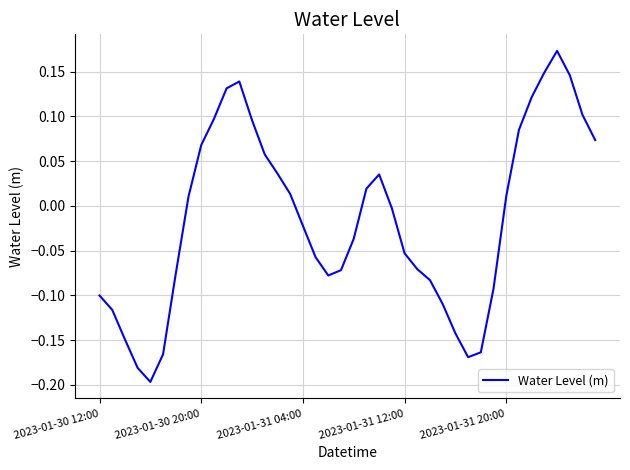

How many values are below zero?

21